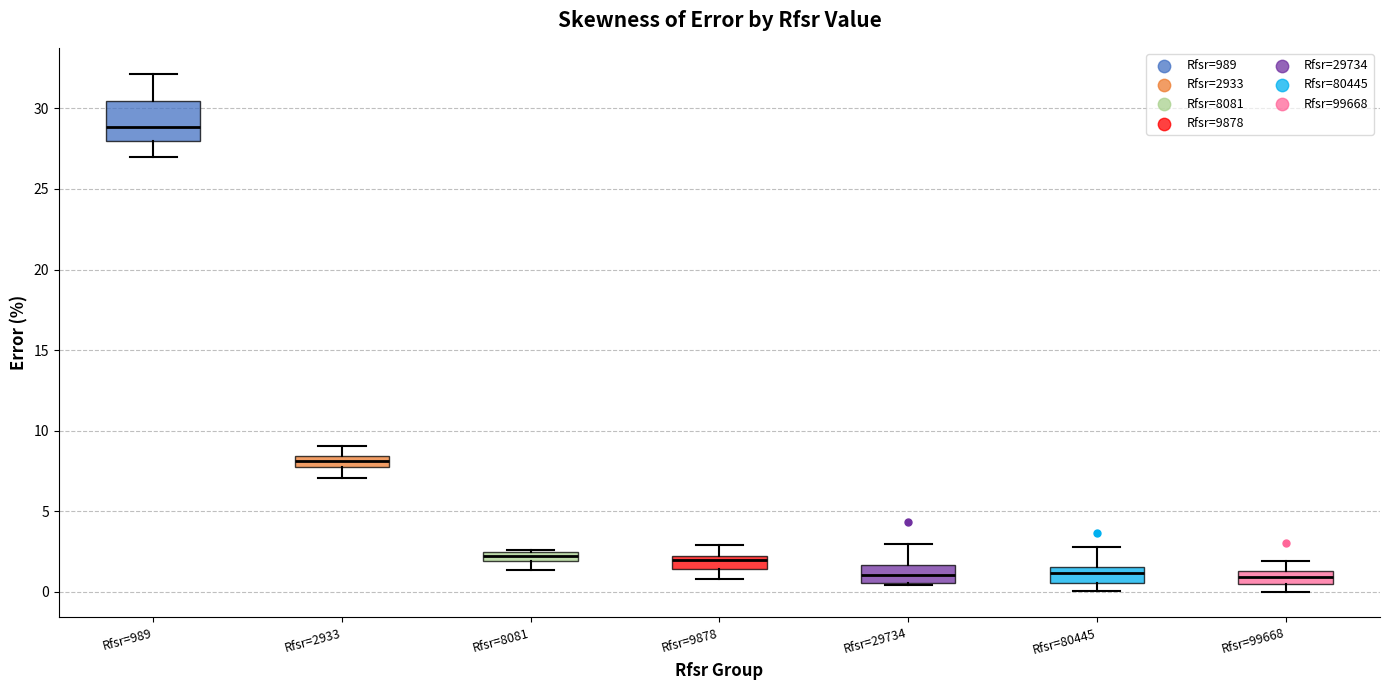

Where does the lower whisker of the box for Rfsr=8081 end on the y-axis? The values are not printed on the chart, so give them approximately, as read against the axis.

1.5